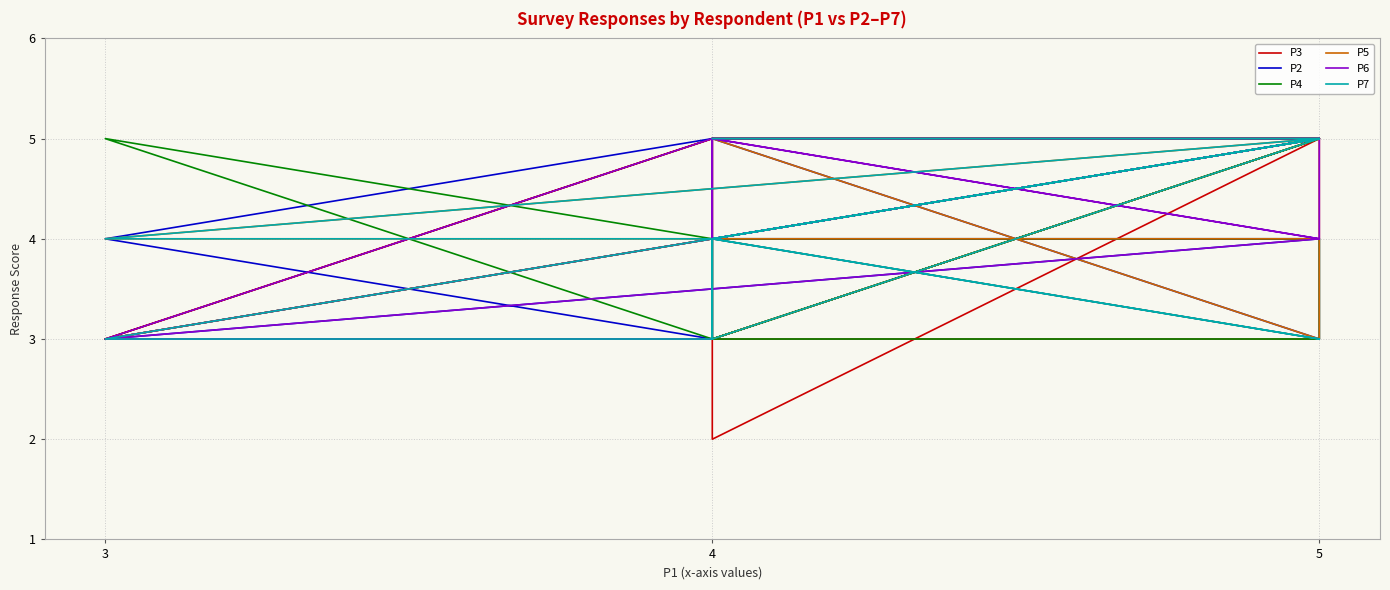

What are all the series names shown in the legend?

P3, P2, P4, P5, P6, P7